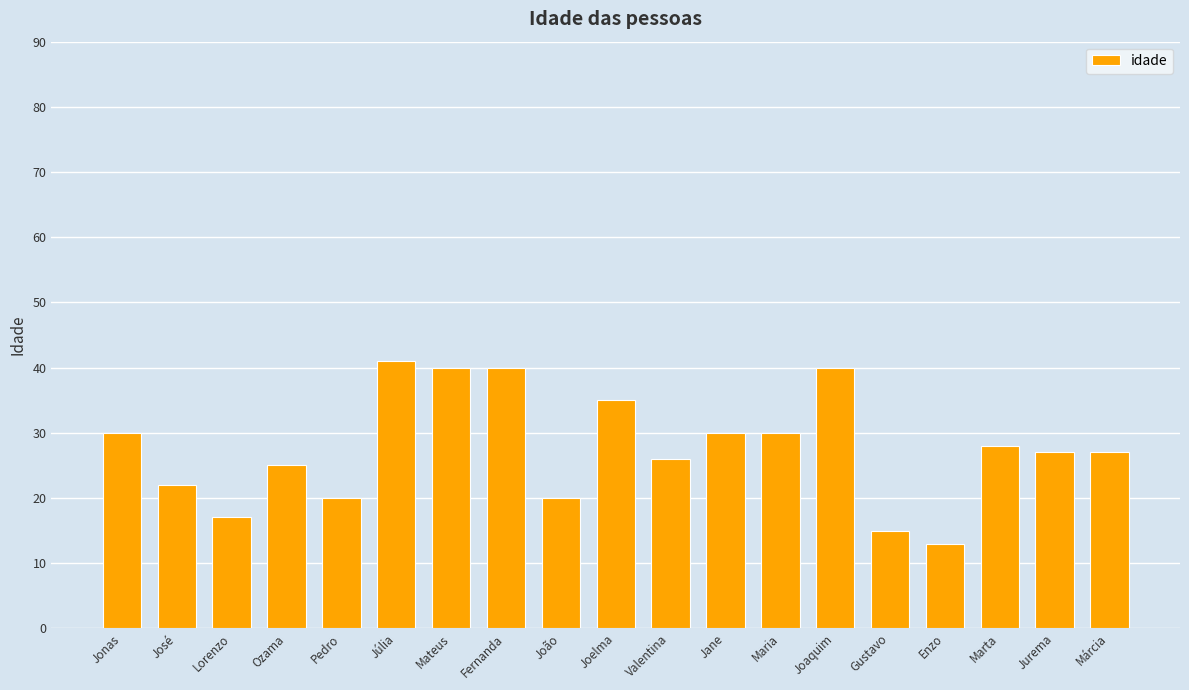

What value does the data have at Júlia?

41